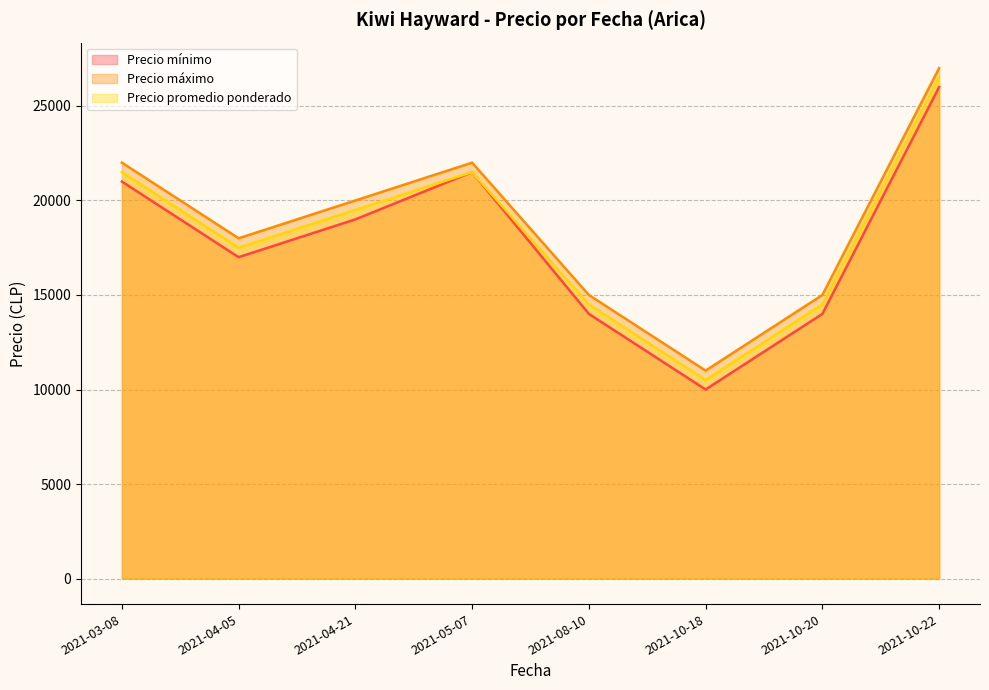

At which label does Precio mínimo first exceed 19000?

2021-03-08